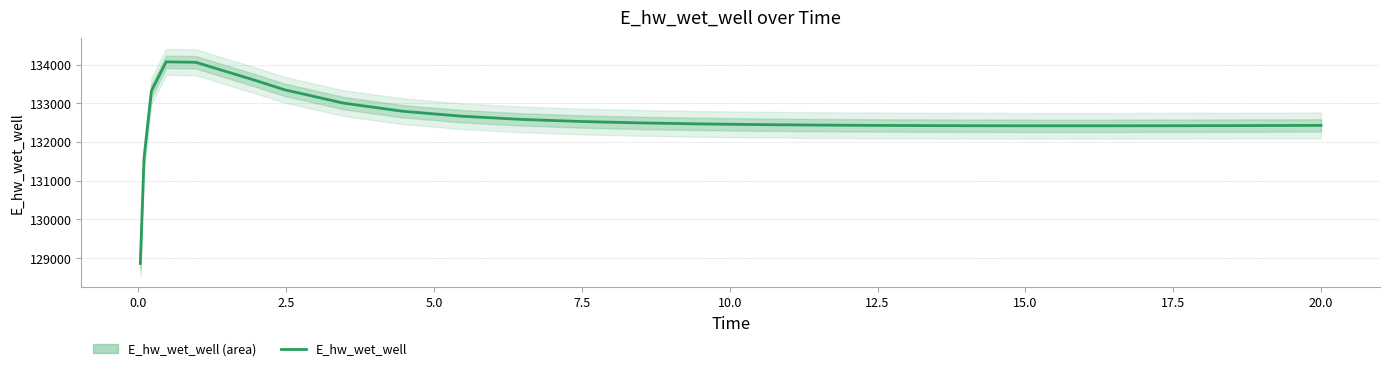

What is the average value?

132563.6